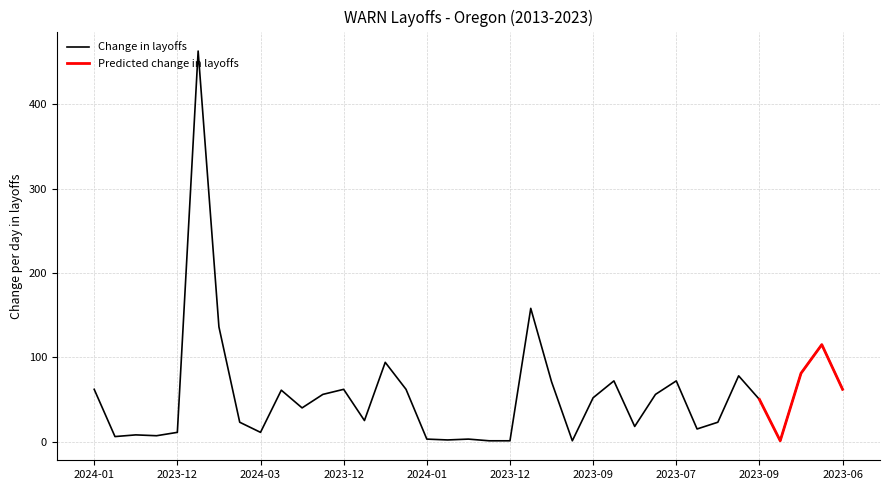

Reading left to right, transcribe all the data shown in this chart.

62	6	8	7	11	463	136	23	11	61	40	56	62	25	94	62	3	2	3	1	1	158	71	1	52	72	18	56	72	15	23	78	50	1	81	115	62